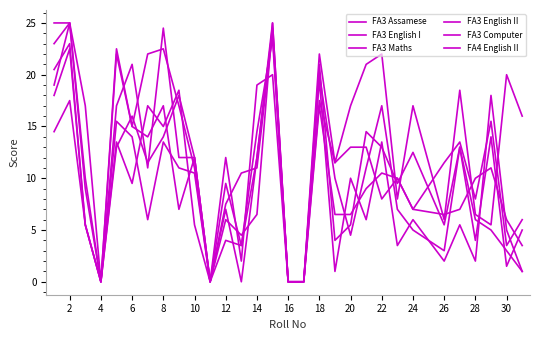

Count the number of categories in the chart.

30